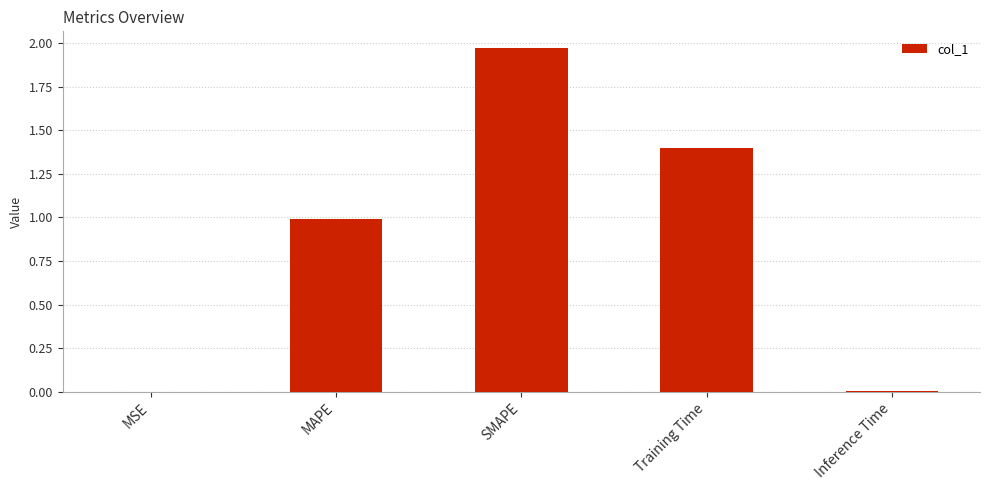

What is the sum of all values?

4.4